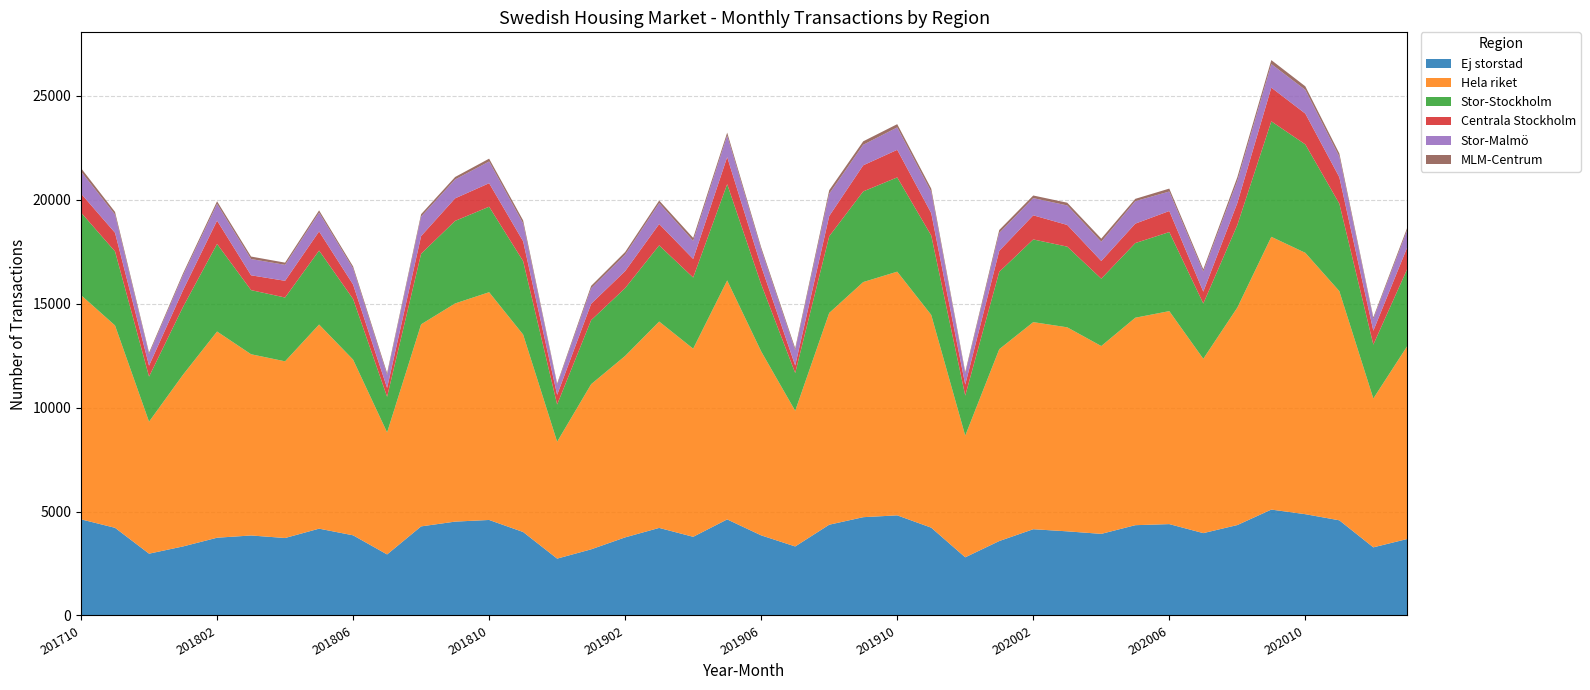

Reading right to left, extract all data points from this chart.

Ej storstad: 3679	3276	4576	4871	5092	4348	3960	4394	4342	3924	4046	4148	3579	2797	4223	4815	4727	4365	3319	3852	4620	3783	4211	3756	3181	2734	4014	4593	4514	4284	2935	3855	4175	3725	3847	3739	3320	2972	4216	4623
Hela riket: 9284	7159	11023	12570	13119	10457	8385	10243	9978	9034	9812	9960	9227	5852	10232	11720	11308	10185	6523	8848	11493	9048	9925	8727	7943	5623	9496	10954	10493	9718	5869	8450	9818	8498	8716	9917	8260	6348	9732	10783
Stor-Stockholm: 3716	2591	4208	5215	5553	3970	2658	3803	3589	3240	3880	3977	3721	1924	3819	4534	4359	3687	1817	3227	4632	3422	3664	3262	3079	1788	3531	4112	3970	3394	1712	2916	3557	3068	3084	4214	3261	2167	3560	3972
Centrala Stockholm: 1041	668	1272	1481	1623	1058	571	1013	935	850	1043	1160	1009	531	1077	1327	1256	973	361	871	1301	893	1026	818	788	465	955	1130	1084	850	426	696	919	804	713	1120	805	528	897	910
Stor-Malmö: 834	565	991	1142	1135	1067	966	937	1081	927	939	827	864	521	1025	1077	988	1072	732	799	1038	872	1006	796	747	482	861	1046	909	938	620	773	907	768	783	807	719	547	875	1066
MLM-Centrum: 111	79	150	170	188	176	110	140	112	149	131	126	139	86	152	156	166	170	98	104	138	141	124	122	114	64	144	135	118	116	94	97	107	106	119	123	92	78	129	159